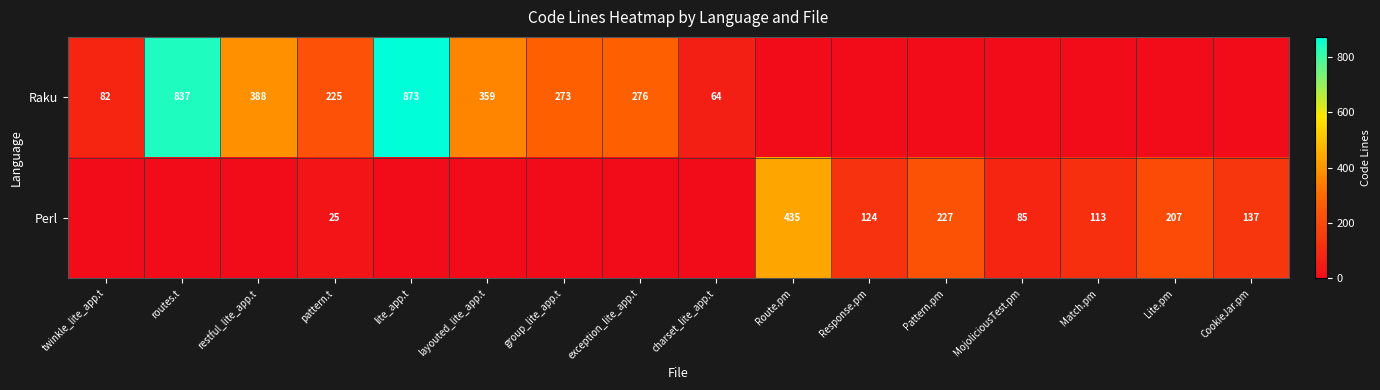

The Raku series shows 106 at charset_lite_app.t. True or false?

False